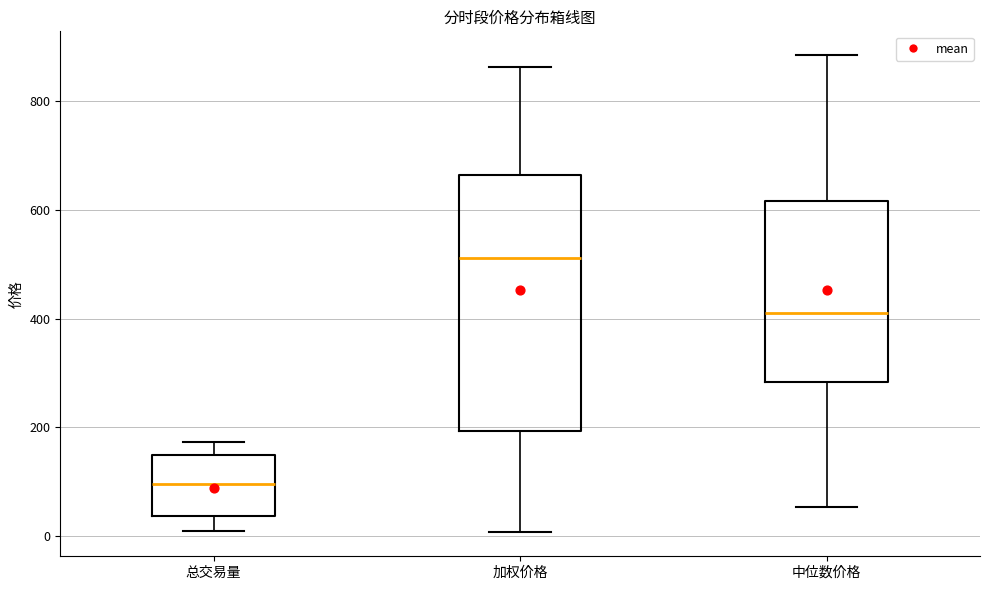

Which box is the tallest, from its lower edge to its upper edge?

加权价格